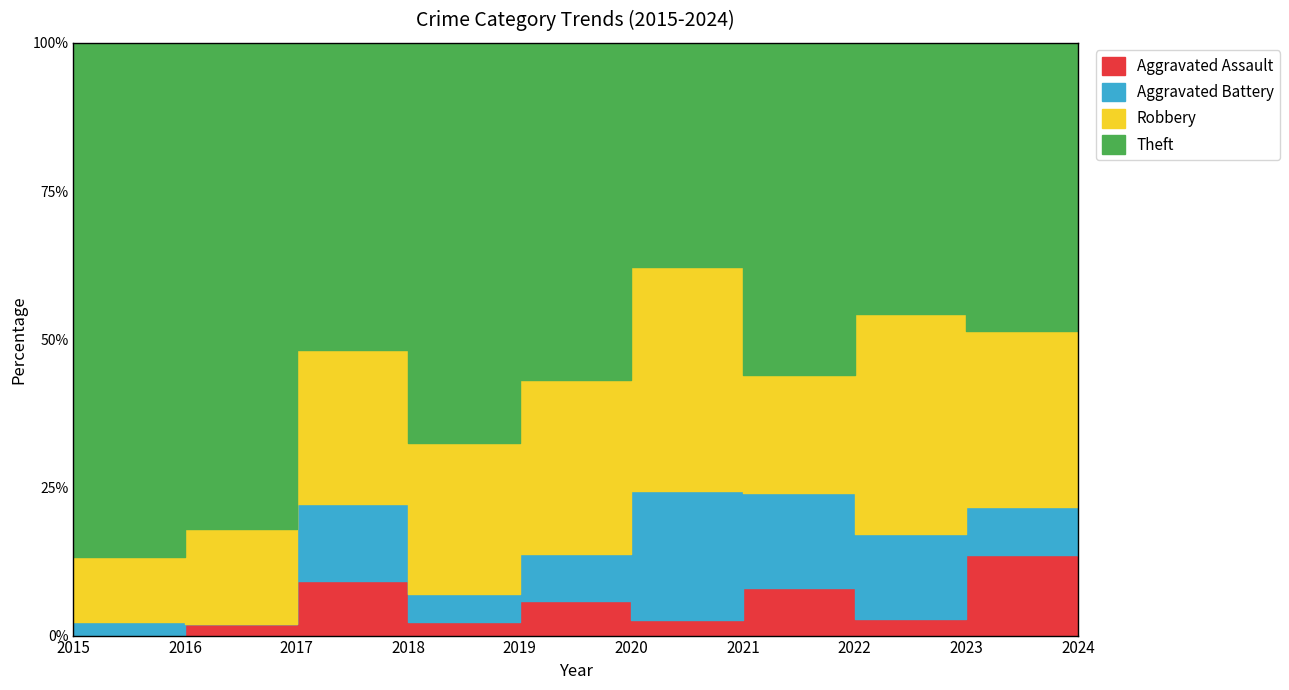

Which series changed the most between 2016 and 2020?

Theft